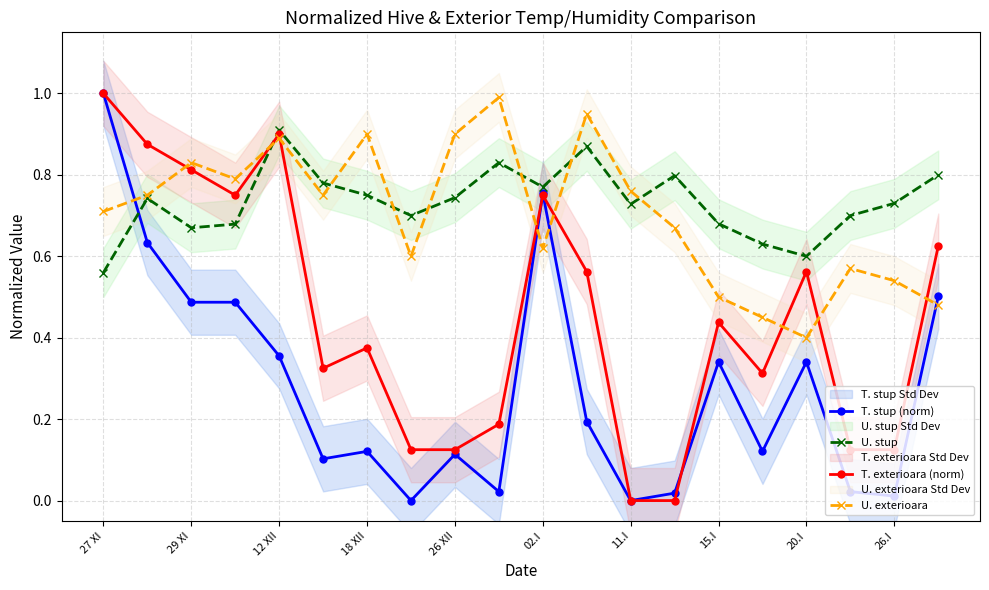

In U. stup, how many points are lower than both neighbors (excluding endpoints)?

5